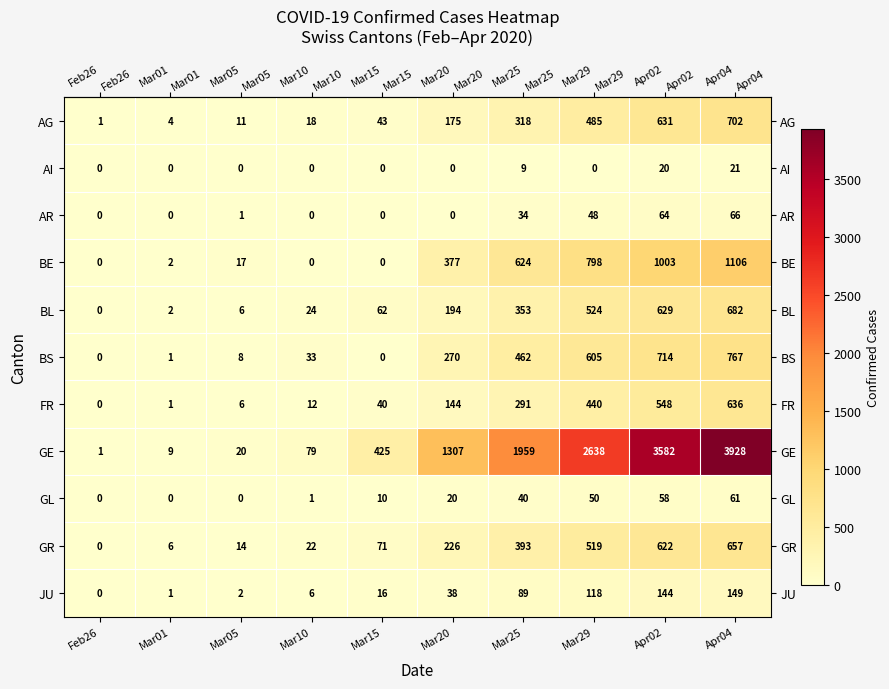

At which label is GE closest to 1964?

Mar25